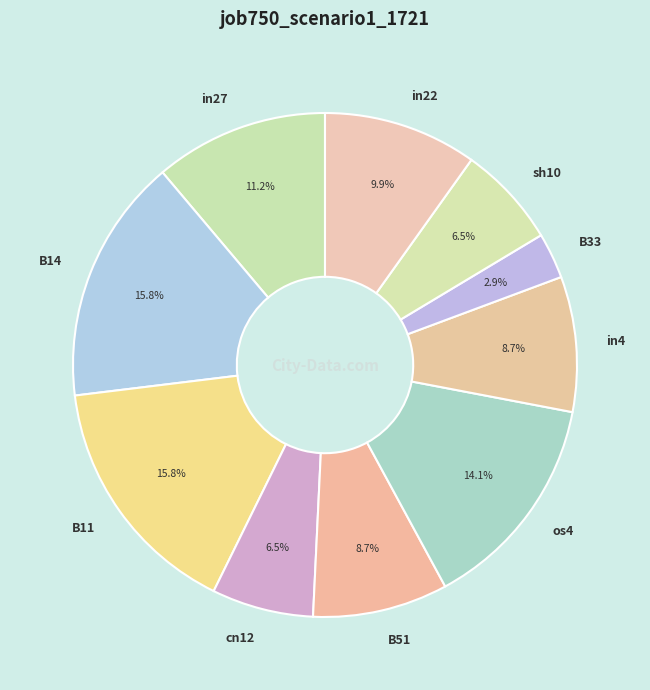

Combined, do B33 and os4 account for over 50%?

No